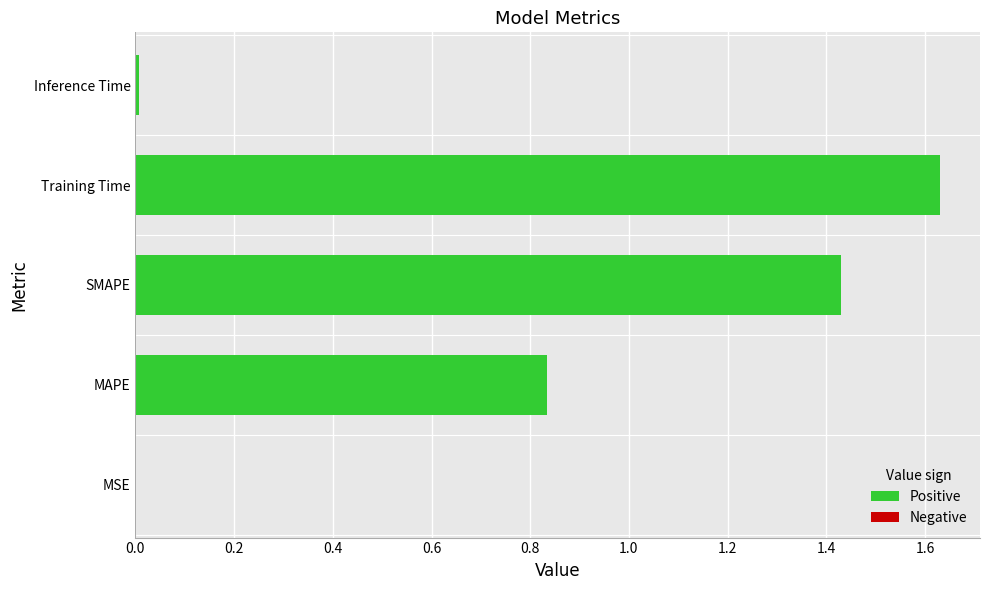

Is it true that the value at SMAPE is 0.7?

False